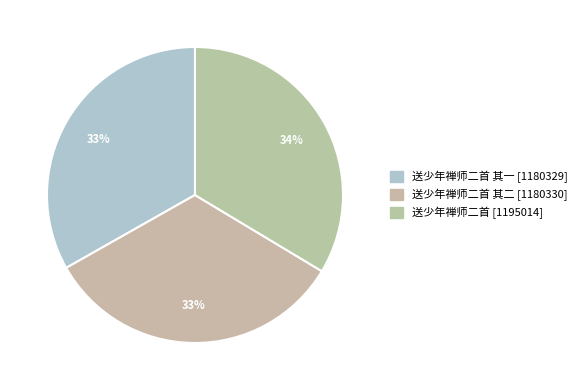

How many segments does this pie chart have?

3